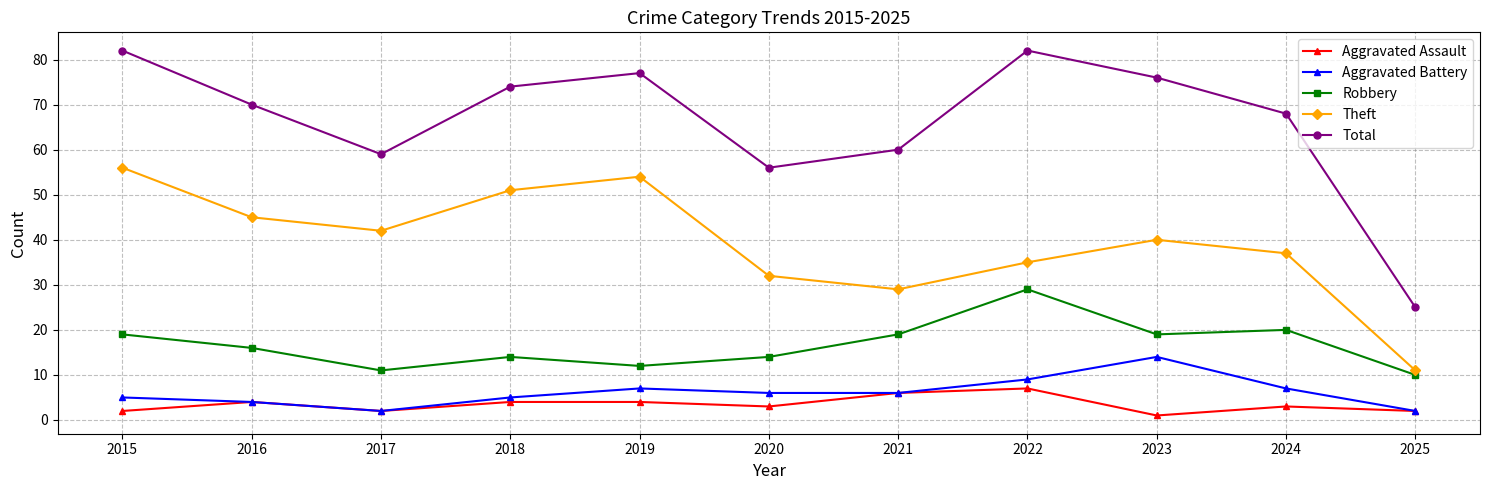

What is the value of the Total point at the 7th from the left?

60